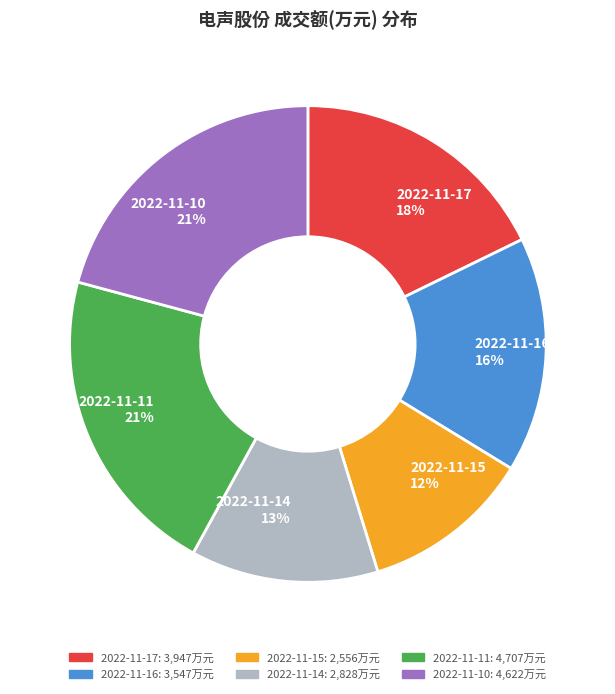

What percentage is the 2022-11-14 slice, to the nearest percent?

13%